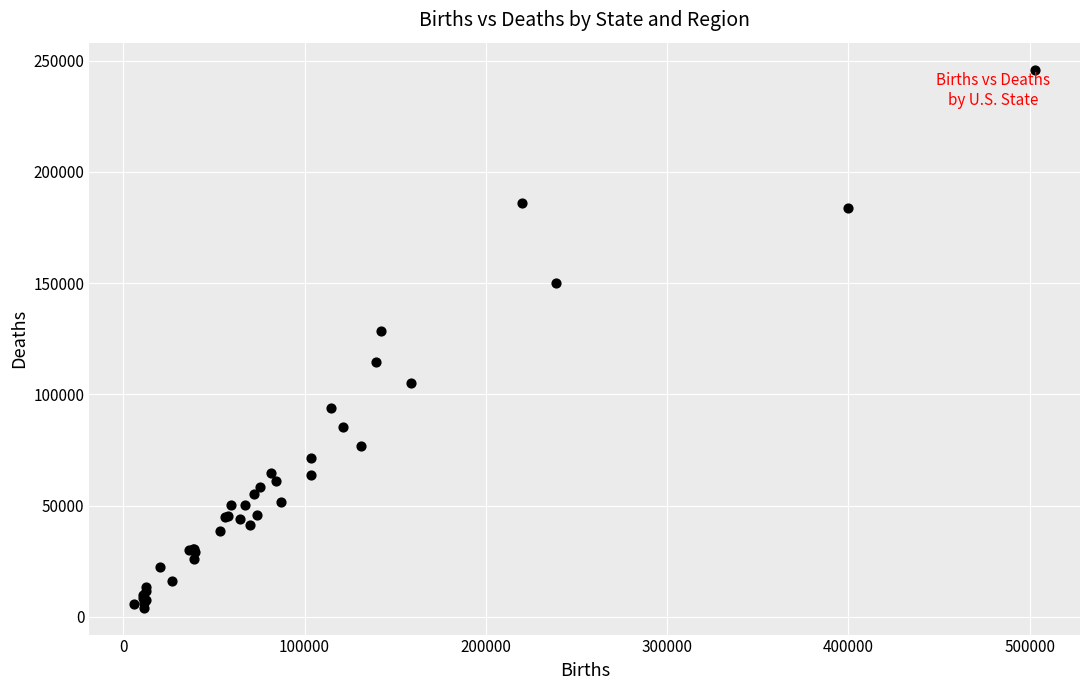

What Y value in the scatter plot is closest to 125028?

128434